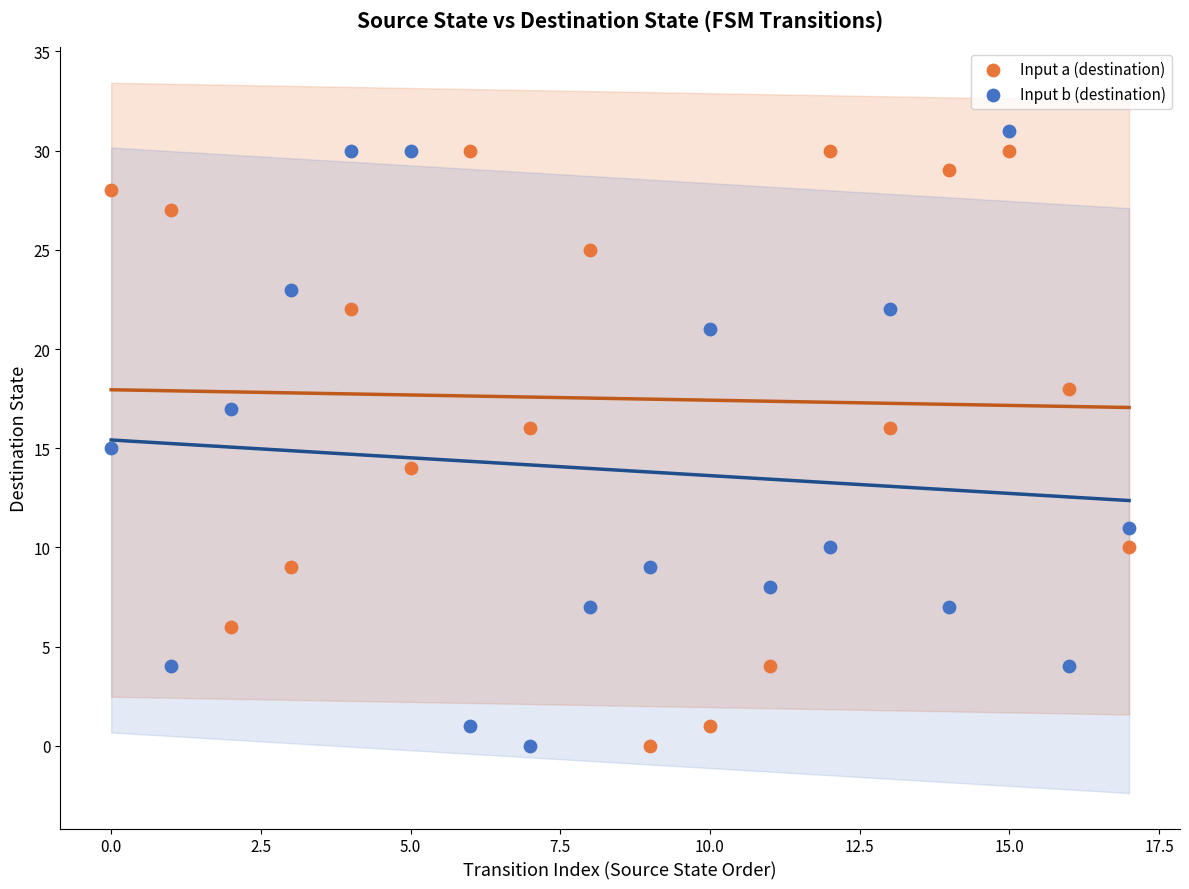

Across all data points, what is the range of Y values (max minus min)?

31